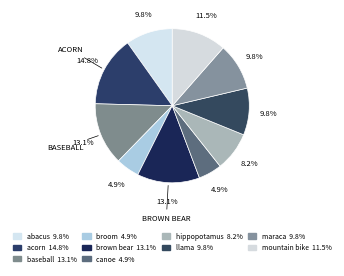

To the nearest percent, what percentage of the pie is brown bear?

13%